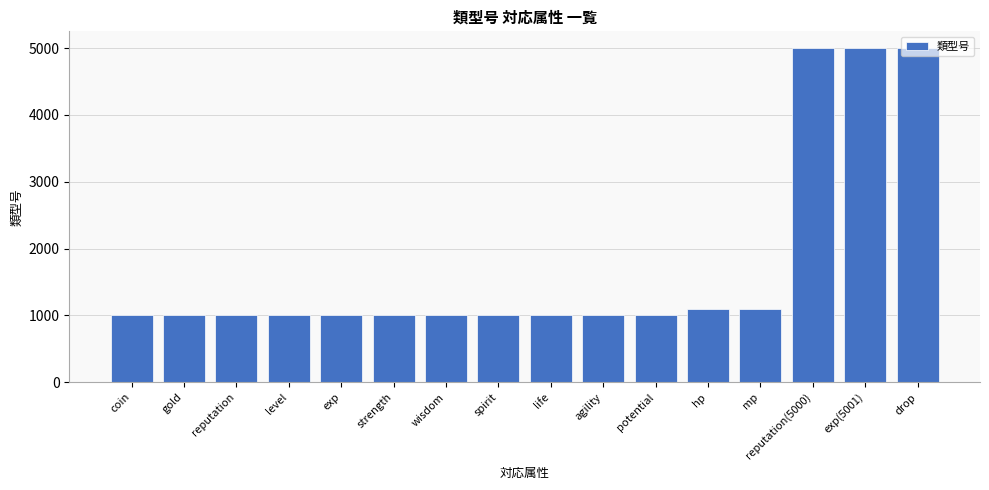

What is the approximate value at drop?

5002